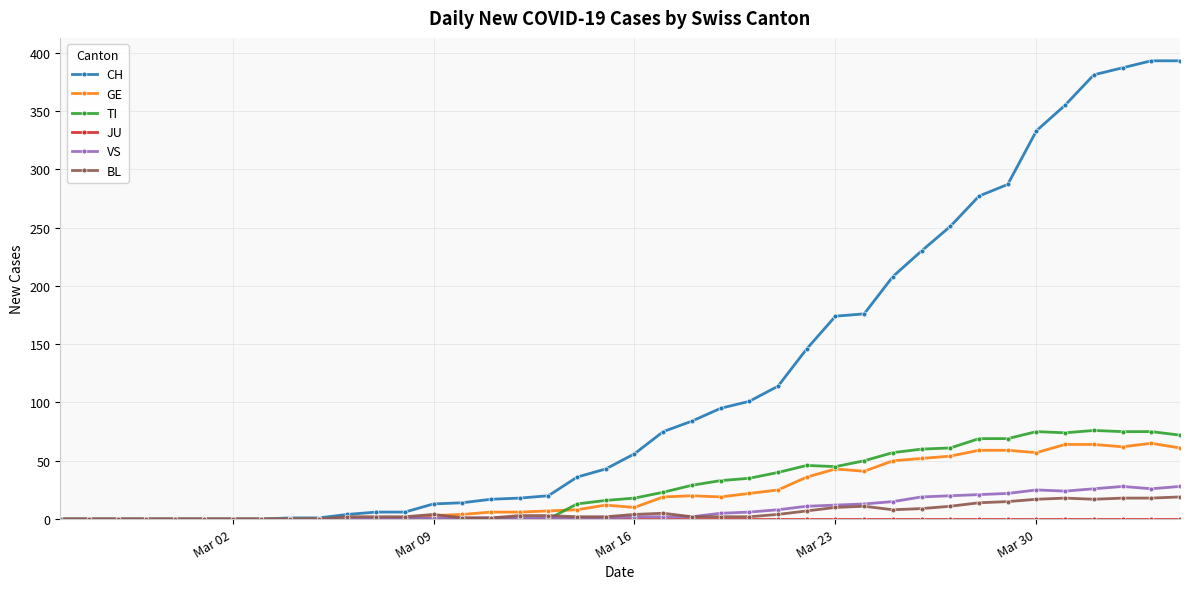

What is the greatest value displayed?

393